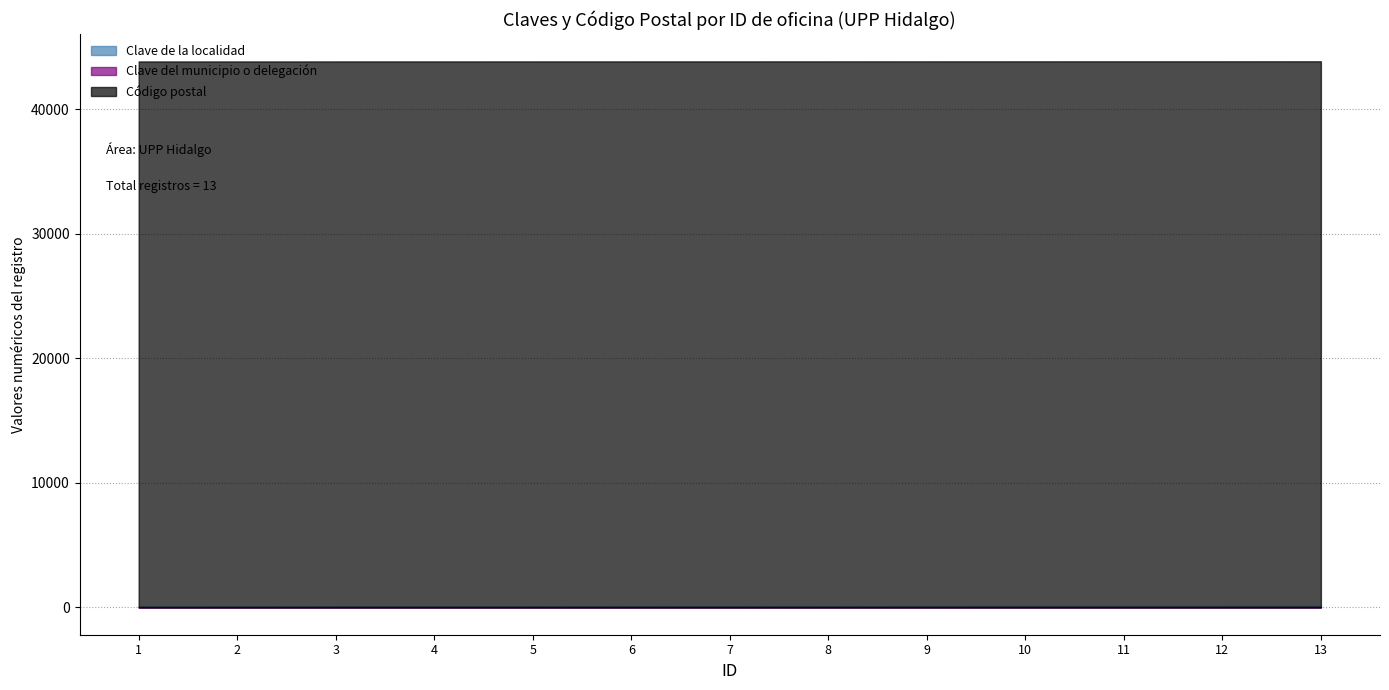

Does the chart have visible grid lines?

Yes